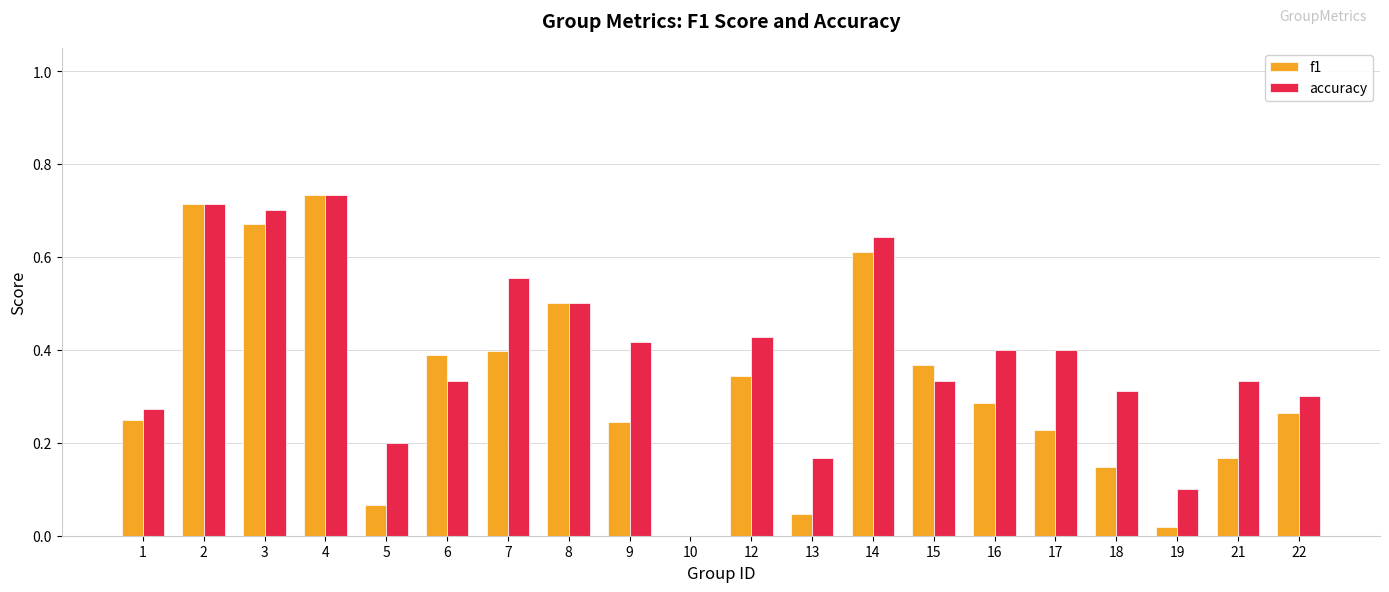

The f1 series shows 0.2 at 17. True or false?

True